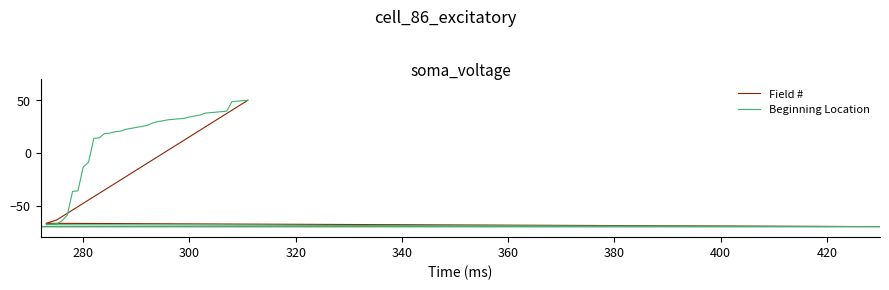

What is the difference between the second highest and minimum values in the Field # series?

116.8